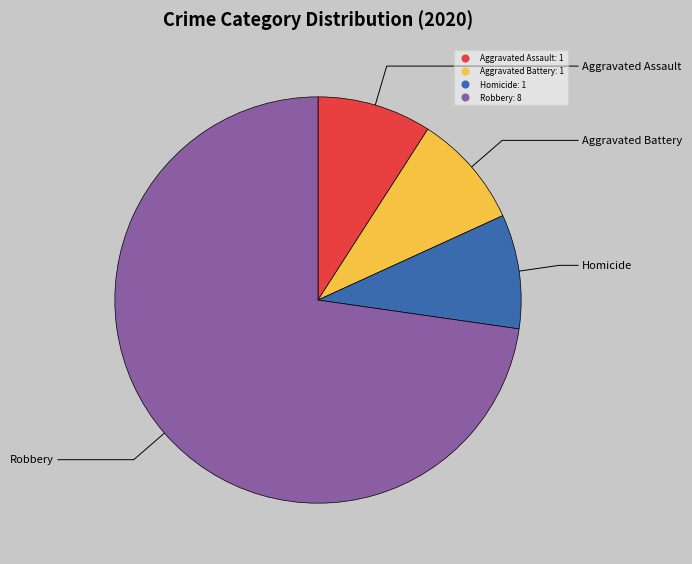

Is there a majority slice in this chart?

Yes